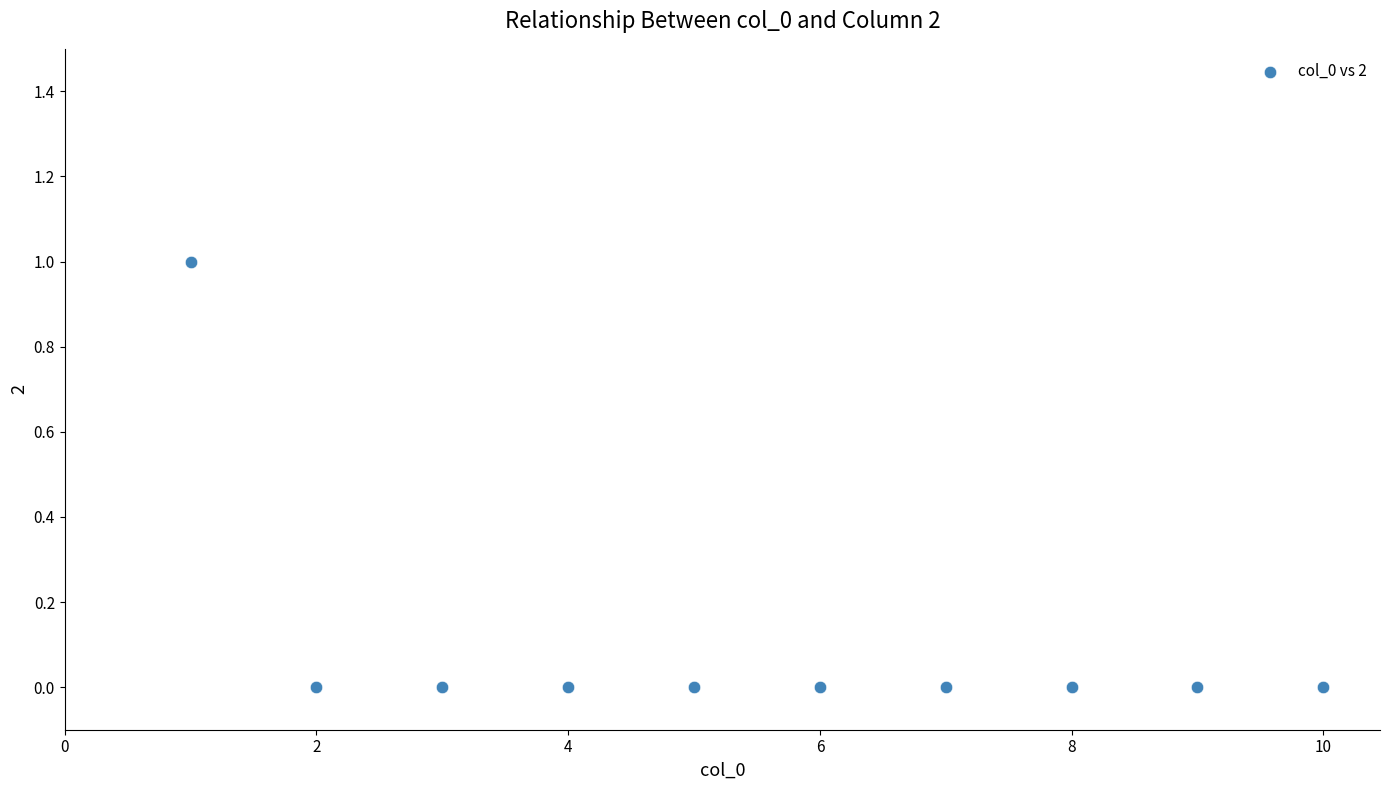

What is the range of X values (max minus min)?

9